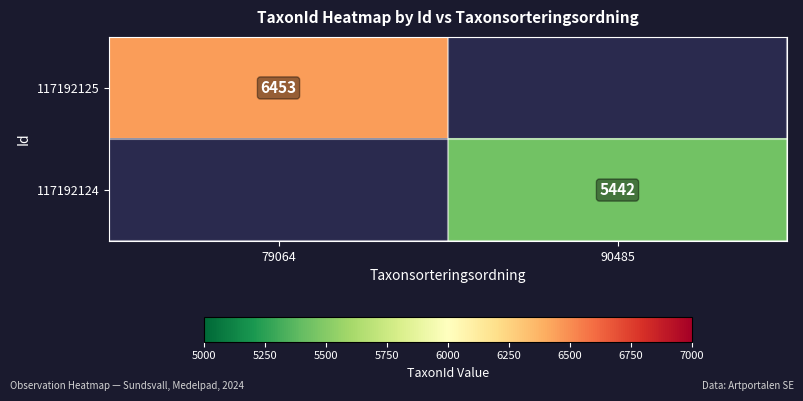

How many categories are shown in the chart?

2